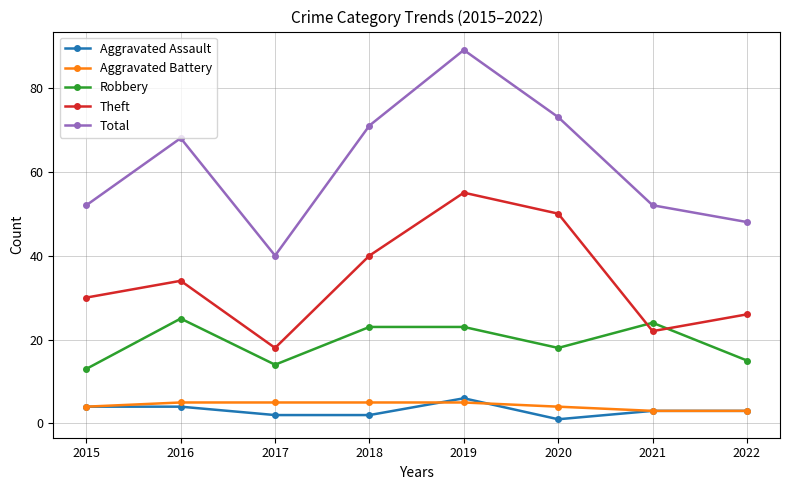

Where is the first local maximum for Total?

2016